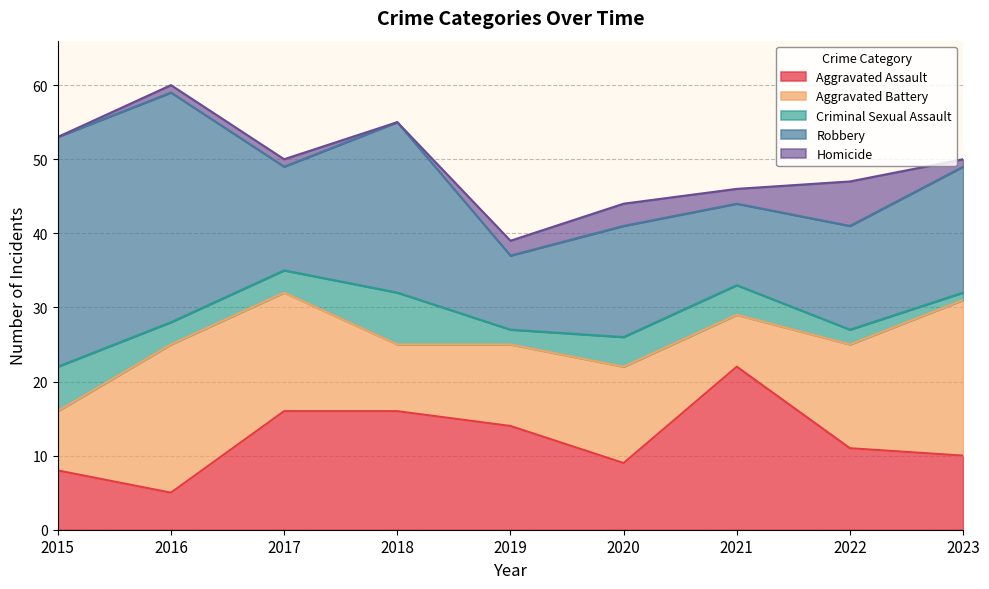

How many distinct data groups are displayed?

5